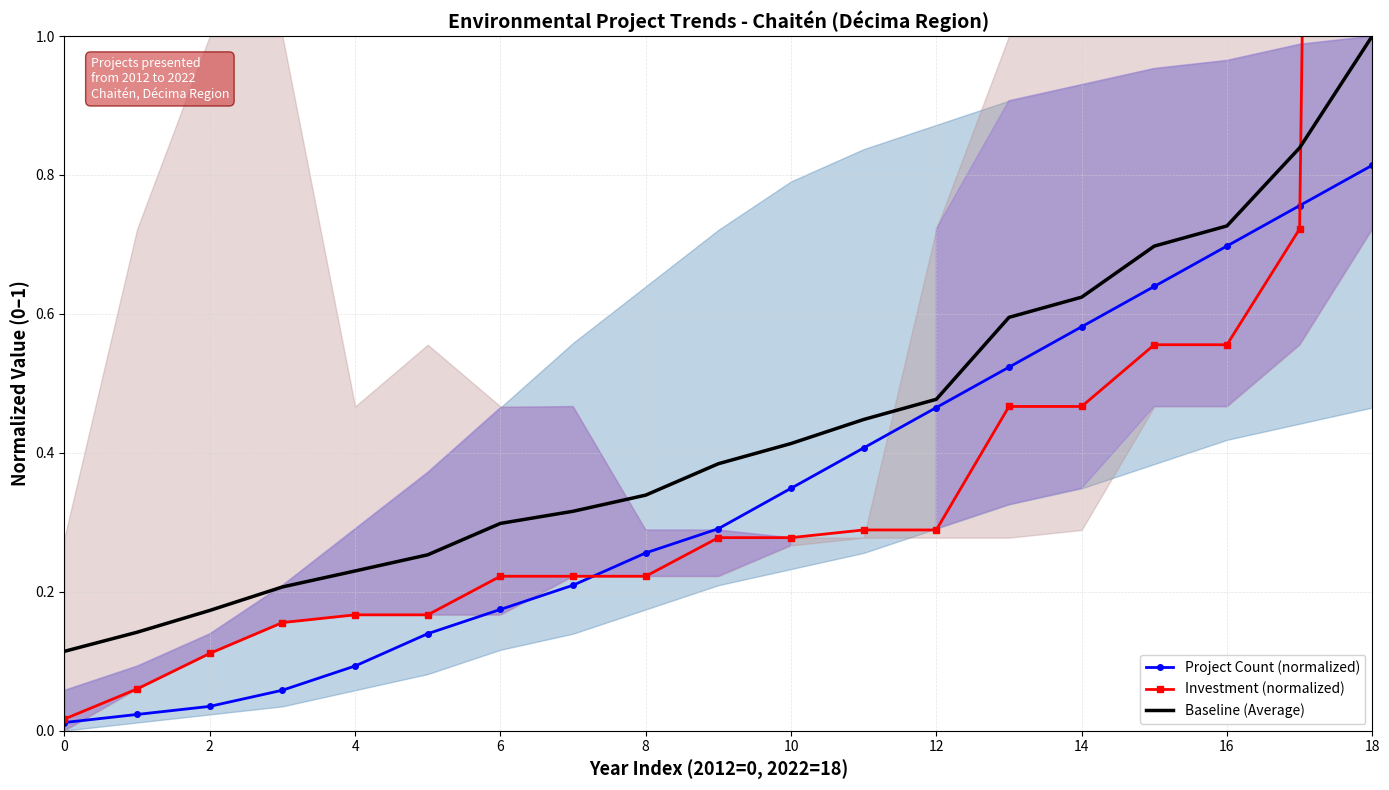

What is the average value of the Project Count (normalized) series?

0.3